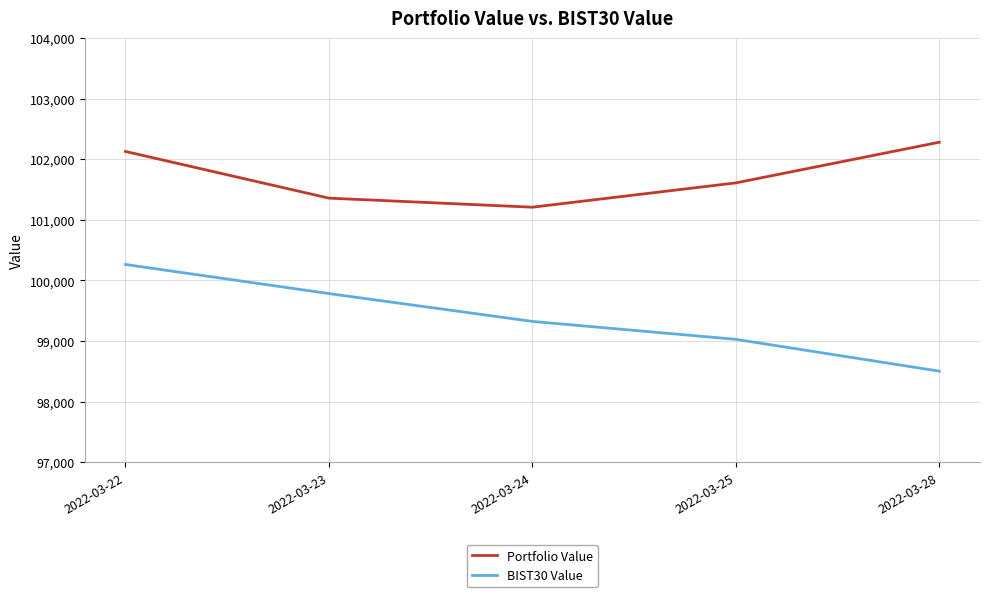

At which label does Portfolio Value first exceed 101609?

2022-03-22